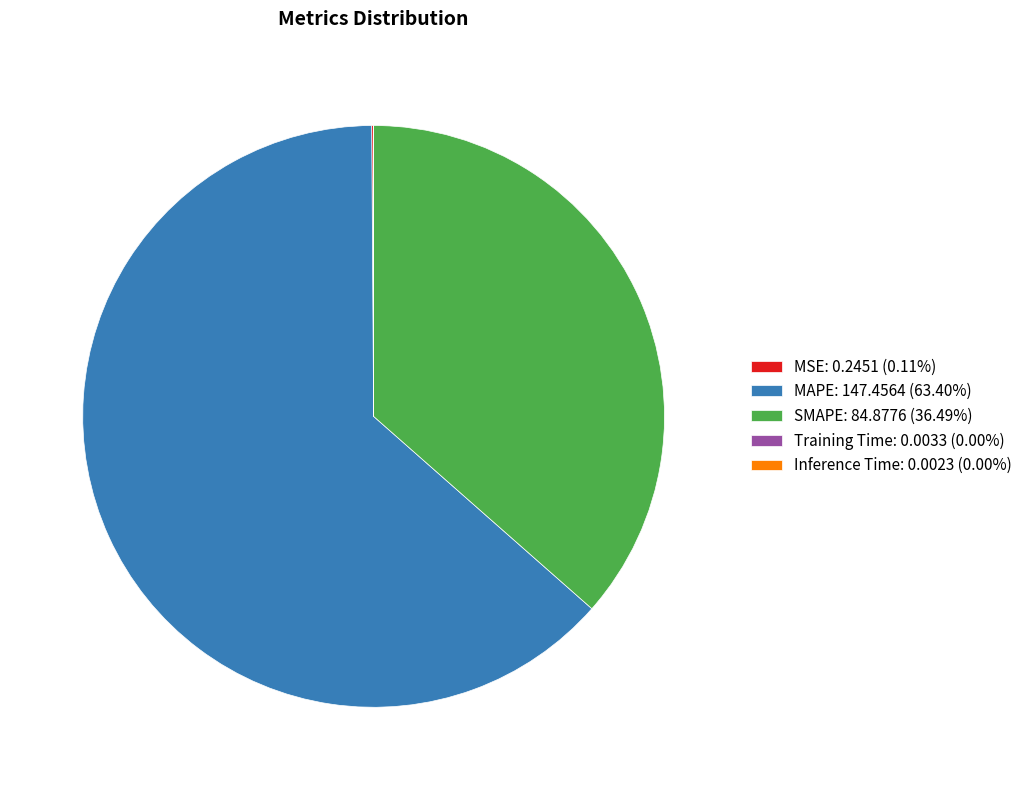

Is there any slice that represents more than half of the pie?

Yes